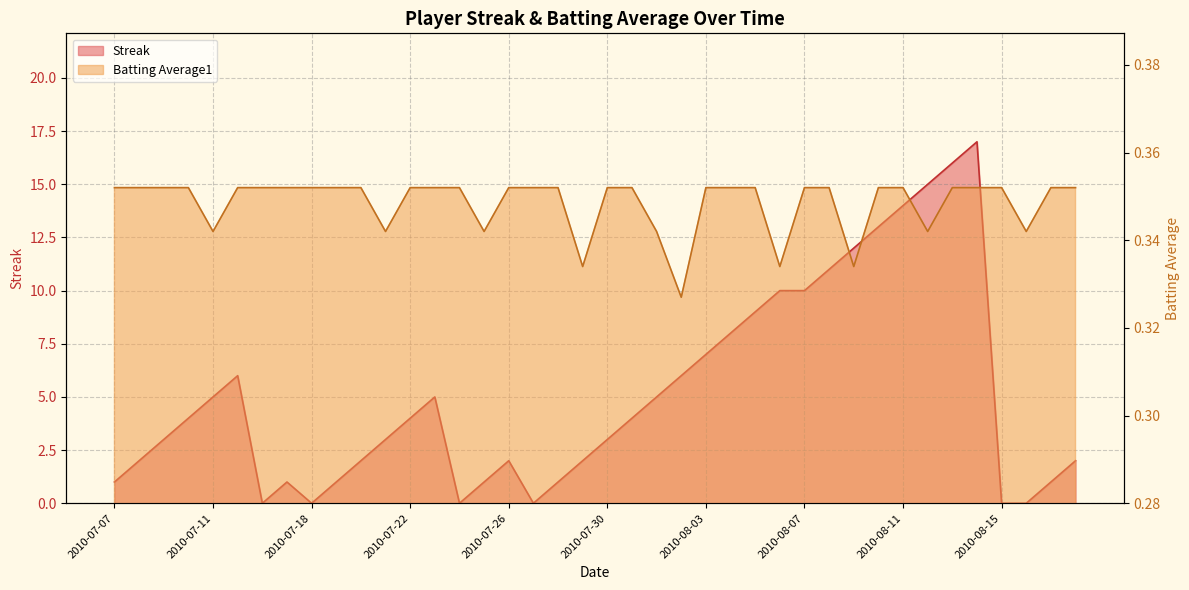

What is the label of the 33rd point from the left?

2010-08-11